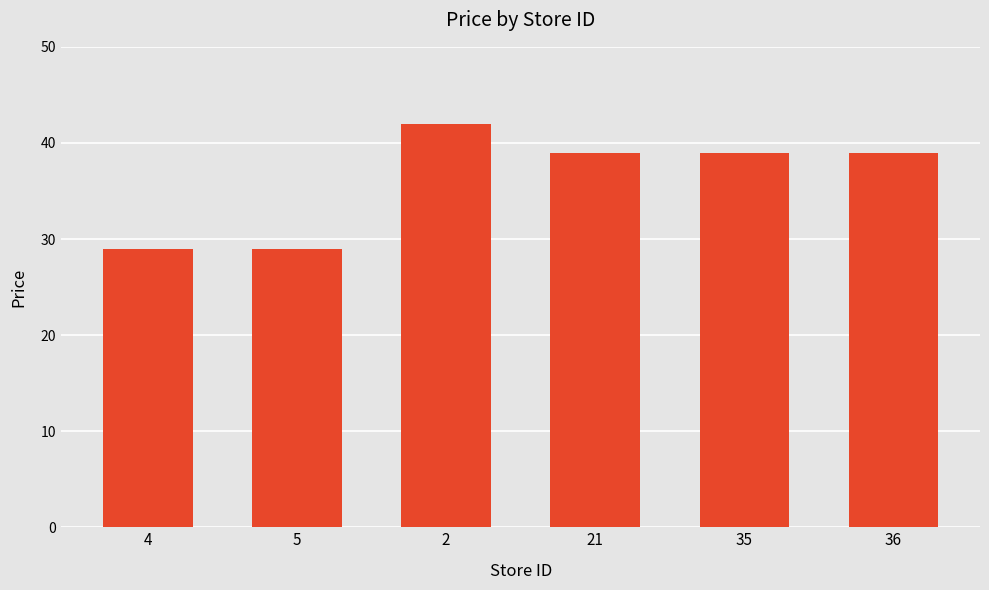

The chart shows a value of 42 at 2. True or false?

True